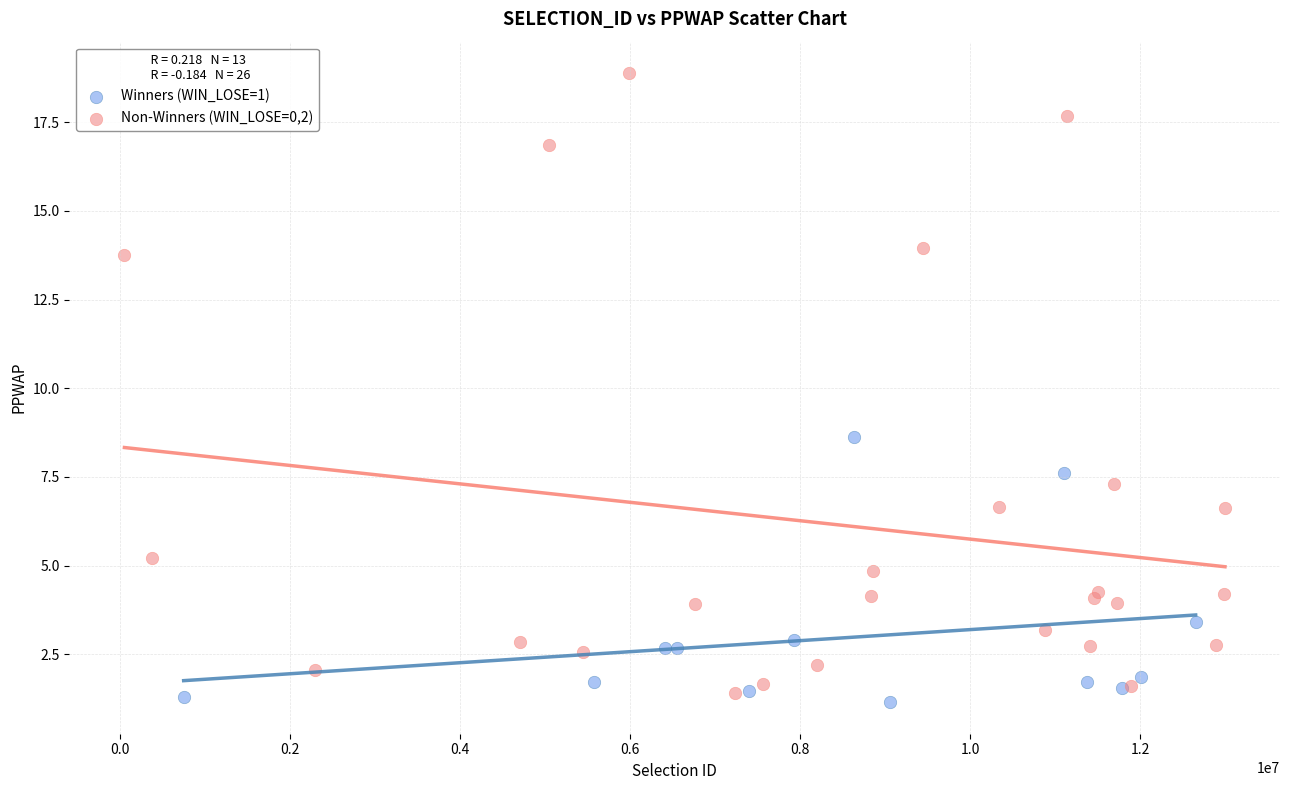

Which series has the largest Y range (max minus min)?

Non-Winners (WIN_LOSE=0,2)